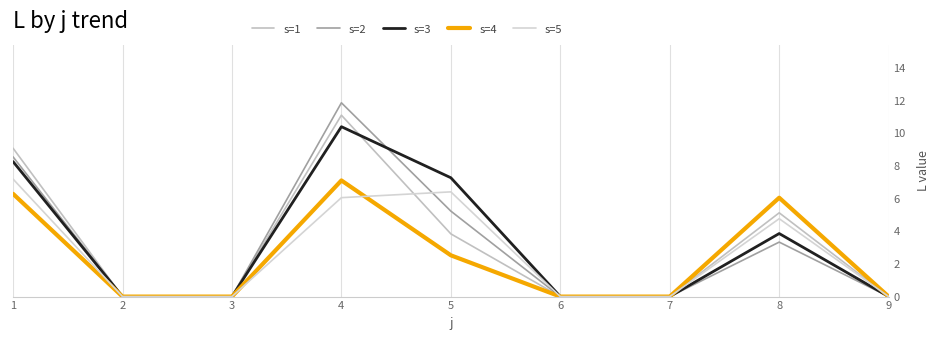

How many interior local peaks does the s=4 series have?

2